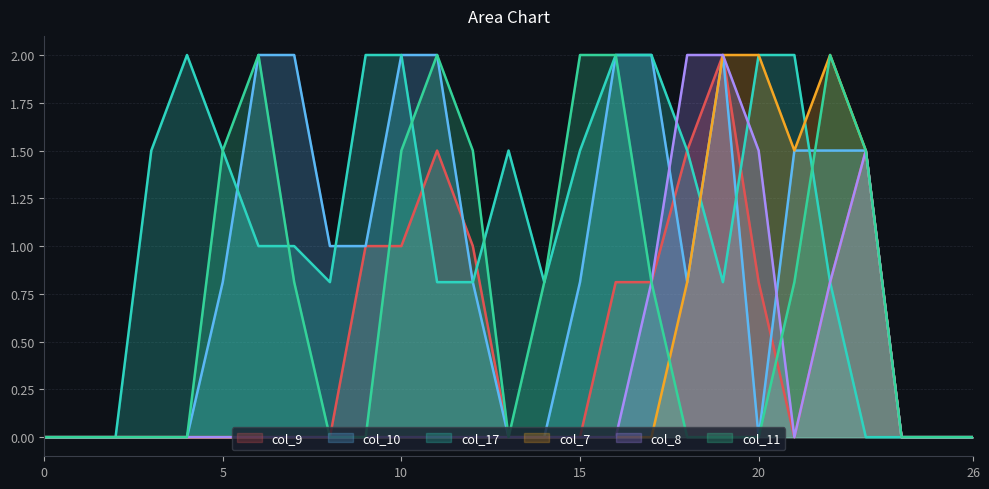

Reading right to left, what are all the values shown in this chart?

col_9: 26=0.0	25=0.0	24=0.0	23=1.5	22=0.8	21=0.0	20=0.8	19=2.0	18=1.5	17=0.8	16=0.8	15=0.0	14=0.0	13=0.0	12=1.0	11=1.5	10=1.0	9=1.0	8=0.0	7=0.0	6=0.0	5=0.0	4=0.0	3=0.0	2=0.0	1=0.0	0=0.0
col_10: 26=0.0	25=0.0	24=0.0	23=1.5	22=1.5	21=1.5	20=0.0	19=2.0	18=0.8	17=2.0	16=2.0	15=0.8	14=0.0	13=0.0	12=0.8	11=2.0	10=2.0	9=1.0	8=1.0	7=2.0	6=2.0	5=0.8	4=0.0	3=0.0	2=0.0	1=0.0	0=0.0
col_17: 26=0.0	25=0.0	24=0.0	23=0.0	22=0.8	21=2.0	20=2.0	19=0.8	18=1.5	17=2.0	16=2.0	15=1.5	14=0.8	13=1.5	12=0.8	11=0.8	10=2.0	9=2.0	8=0.8	7=1.0	6=1.0	5=1.5	4=2.0	3=1.5	2=0.0	1=0.0	0=0.0
col_7: 26=0.0	25=0.0	24=0.0	23=1.5	22=2.0	21=1.5	20=2.0	19=2.0	18=0.8	17=0.0	16=0.0	15=0.0	14=0.0	13=0.0	12=0.0	11=0.0	10=0.0	9=0.0	8=0.0	7=0.0	6=0.0	5=0.0	4=0.0	3=0.0	2=0.0	1=0.0	0=0.0
col_8: 26=0.0	25=0.0	24=0.0	23=1.5	22=0.8	21=0.0	20=1.5	19=2.0	18=2.0	17=0.8	16=0.0	15=0.0	14=0.0	13=0.0	12=0.0	11=0.0	10=0.0	9=0.0	8=0.0	7=0.0	6=0.0	5=0.0	4=0.0	3=0.0	2=0.0	1=0.0	0=0.0
col_11: 26=0.0	25=0.0	24=0.0	23=1.5	22=2.0	21=0.8	20=0.0	19=0.0	18=0.0	17=0.8	16=2.0	15=2.0	14=0.8	13=0.0	12=1.5	11=2.0	10=1.5	9=0.0	8=0.0	7=0.8	6=2.0	5=1.5	4=0.0	3=0.0	2=0.0	1=0.0	0=0.0